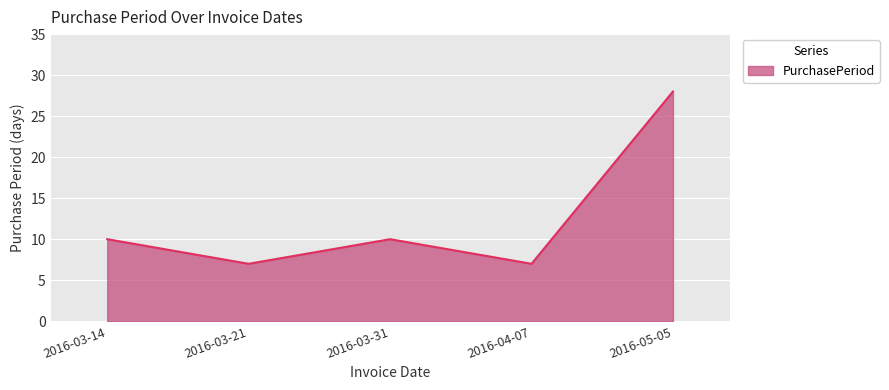

Count the values in the range 7 to 10.

4